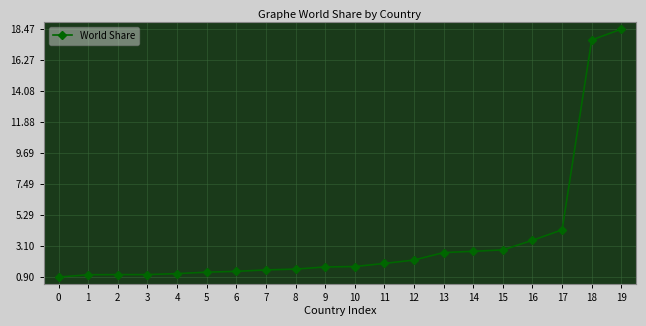

What is the difference between the second highest and second lowest values?

16.6